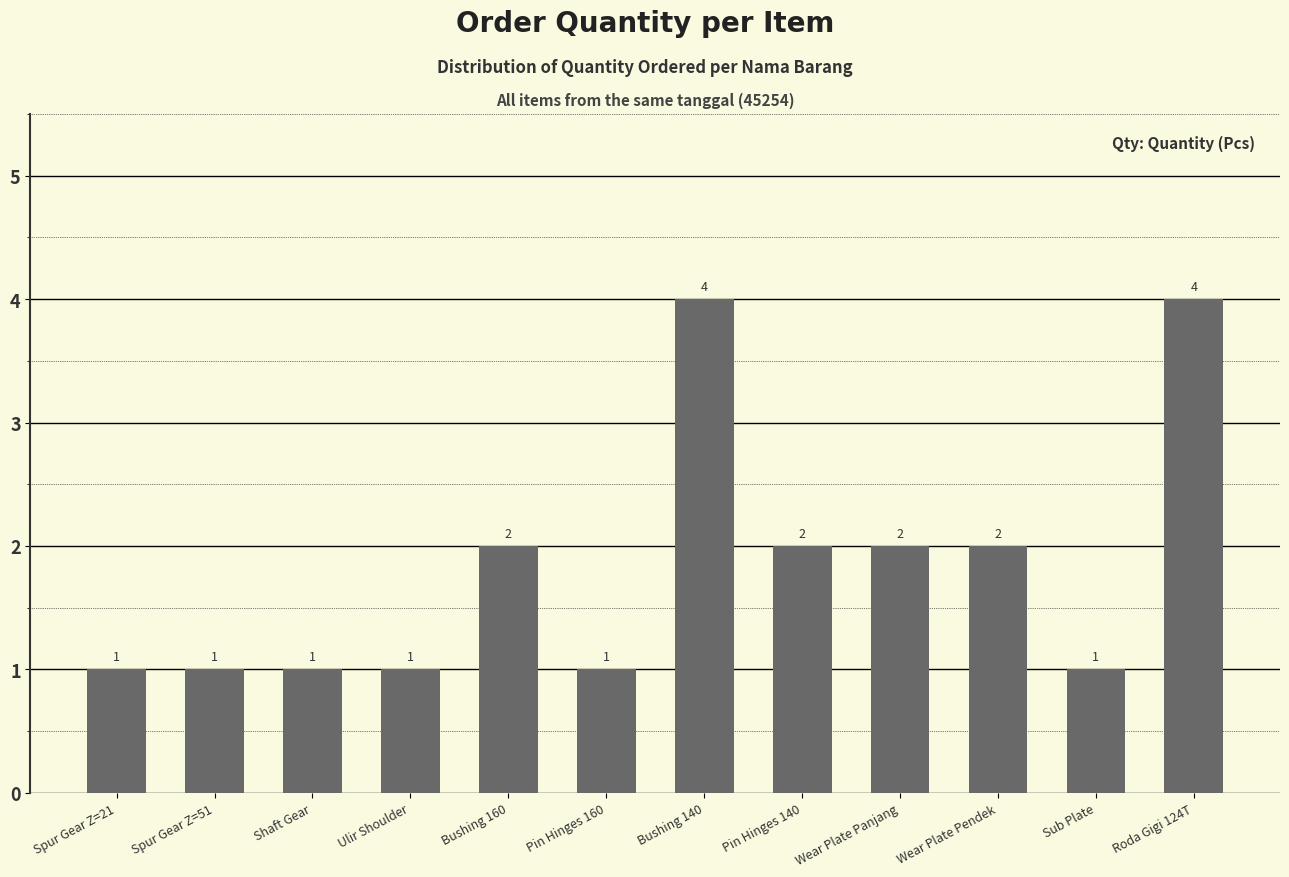

True or false: the data shows 2 at Spur Gear Z=21.

False